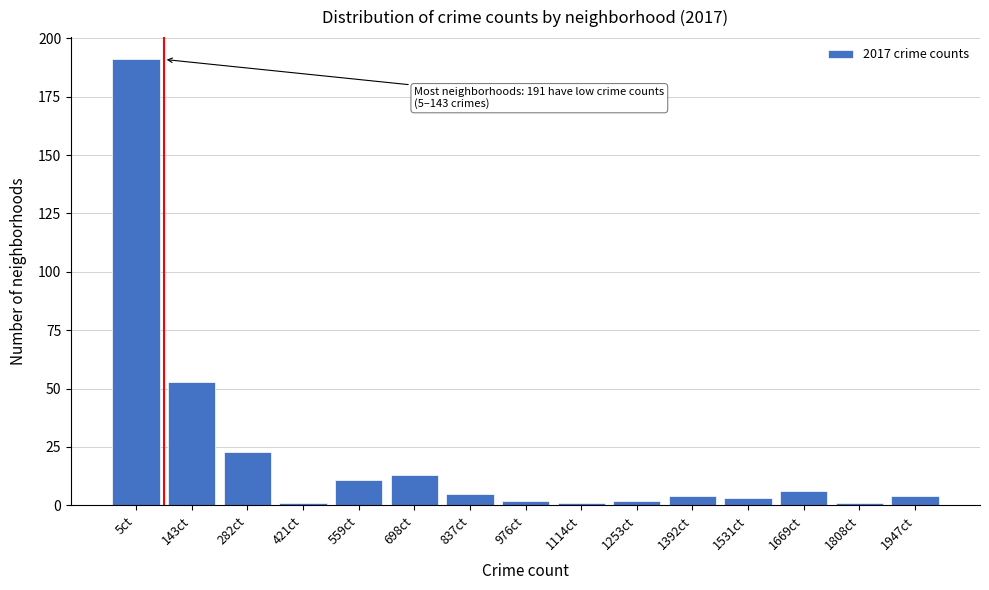

Reading left to right, what are all the values shown in this chart?

191	53	23	1	11	13	5	2	1	2	4	3	6	1	4